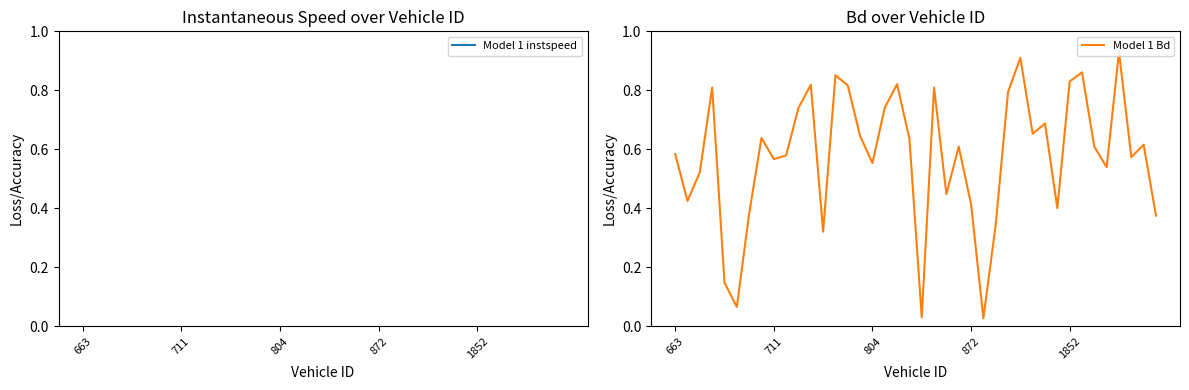

What is the minimum value for Model 1 instspeed?

9.8